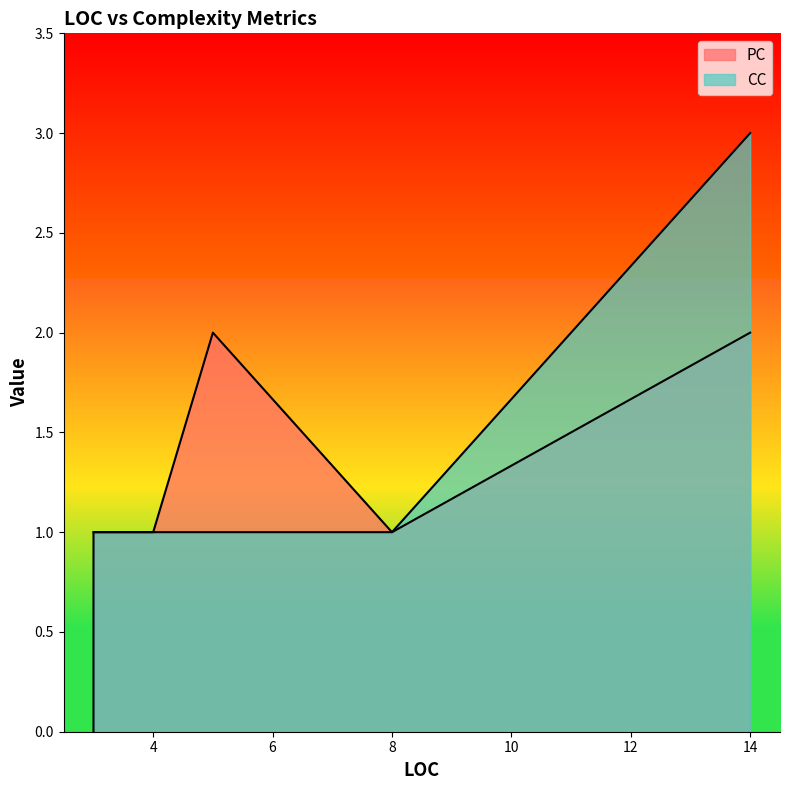

What is the minimum value for CC?

1